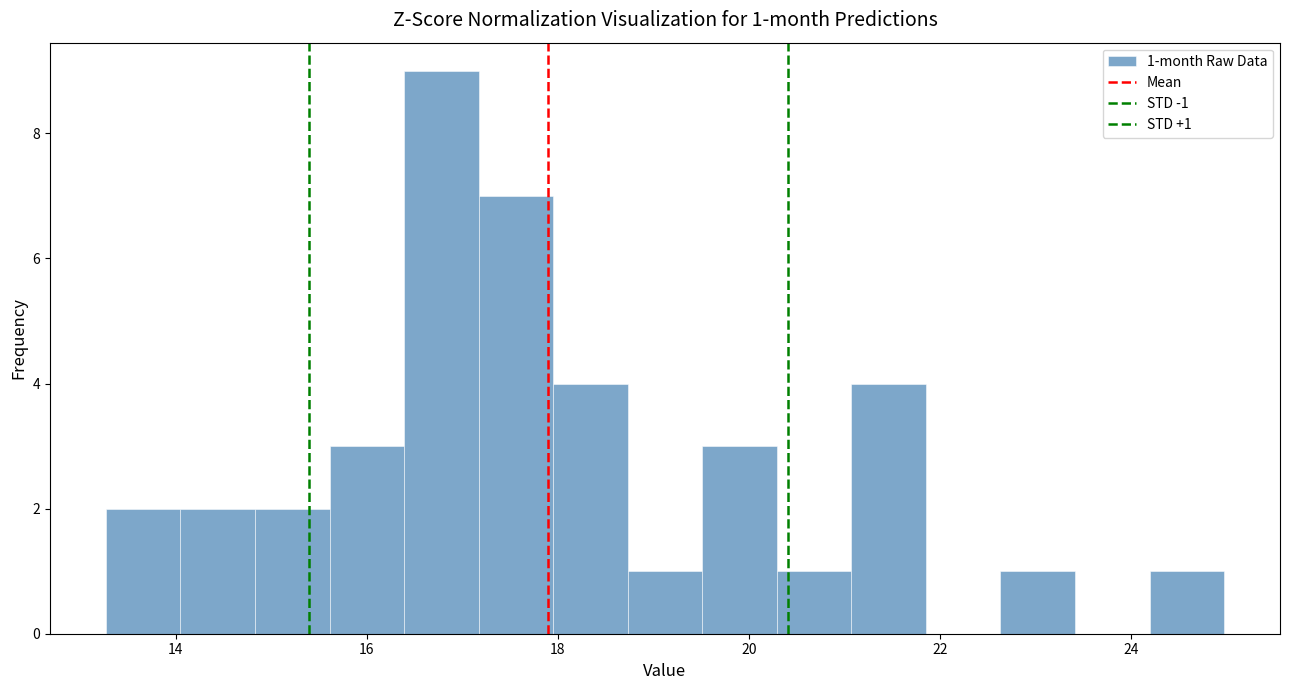

Around what value on the x-axis is the tallest bar? Give the approximate position of its centre, as read against the axis.

16.8